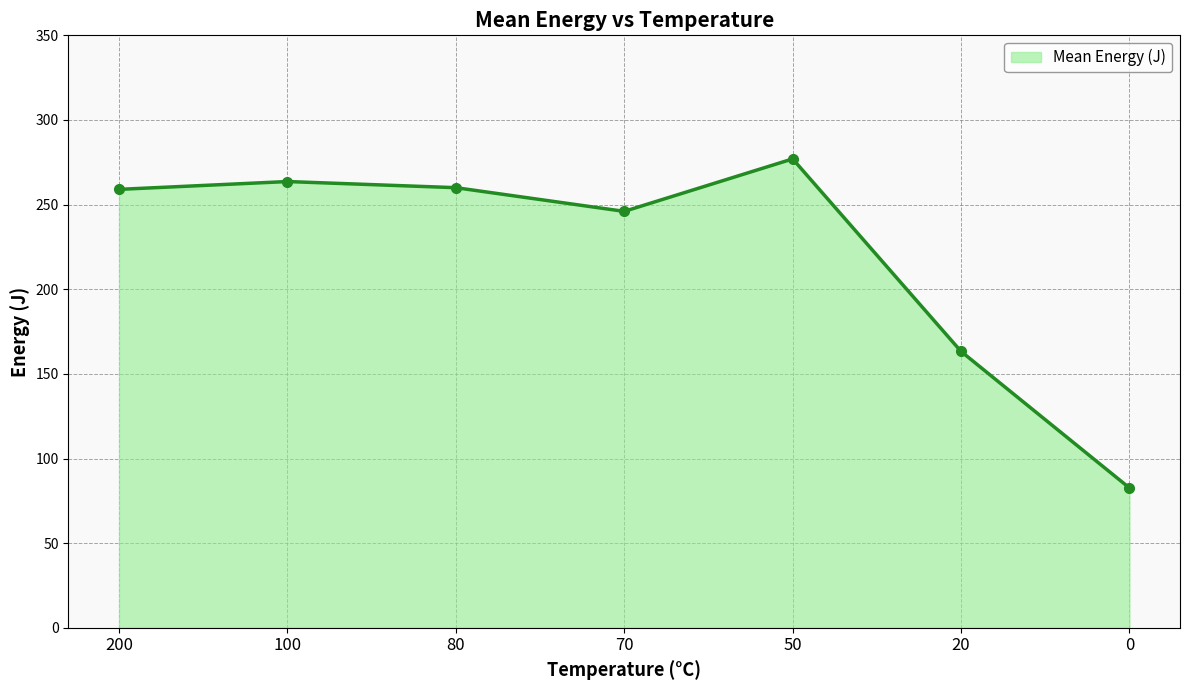

Count the number of data series in this chart.

1